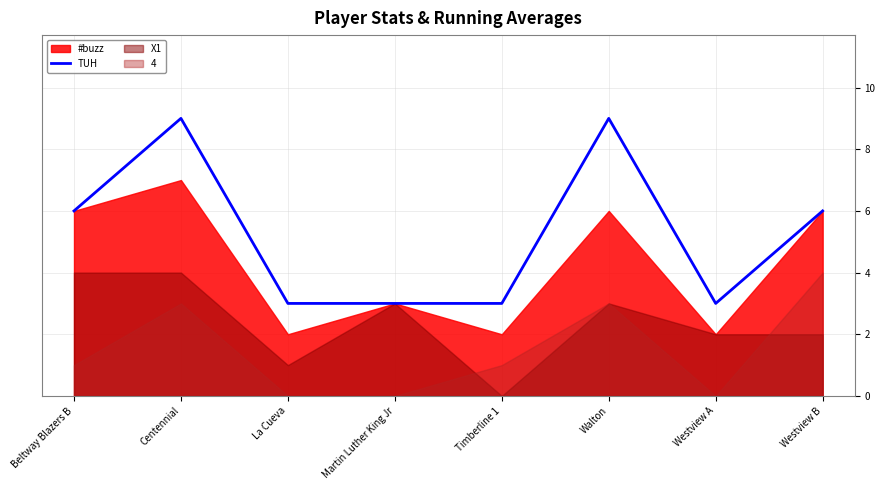

What is the minimum value for TUH?

3